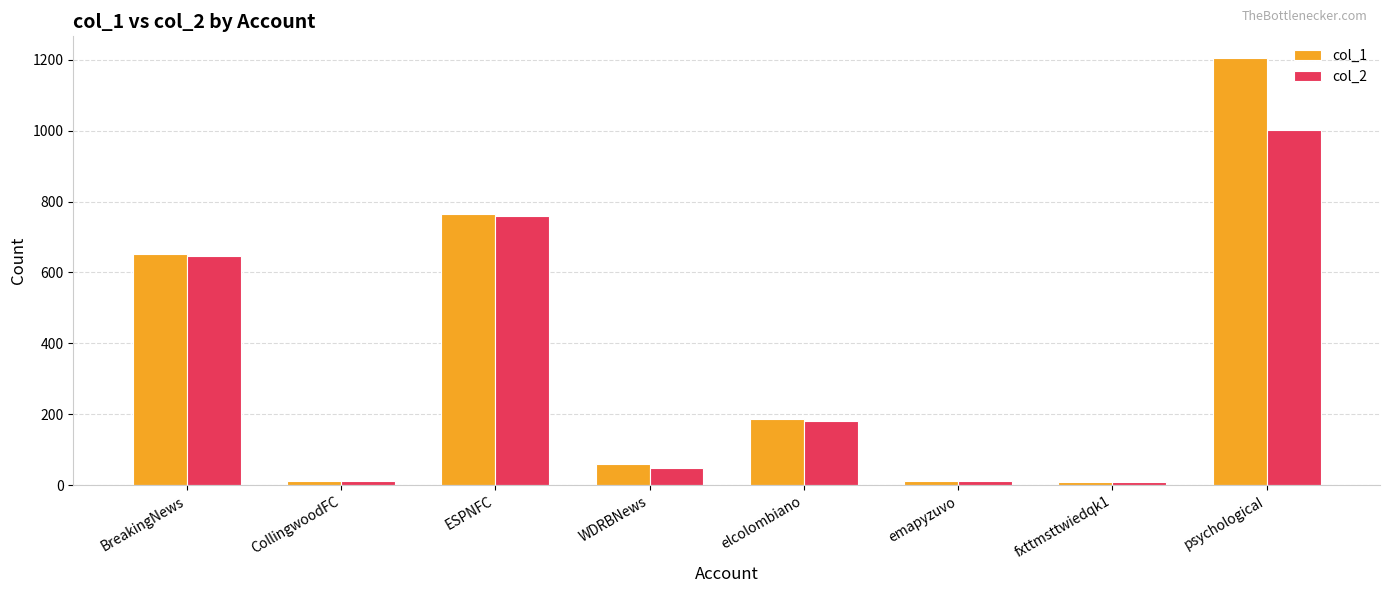

The value of col_1 at BreakingNews is 652. True or false?

True